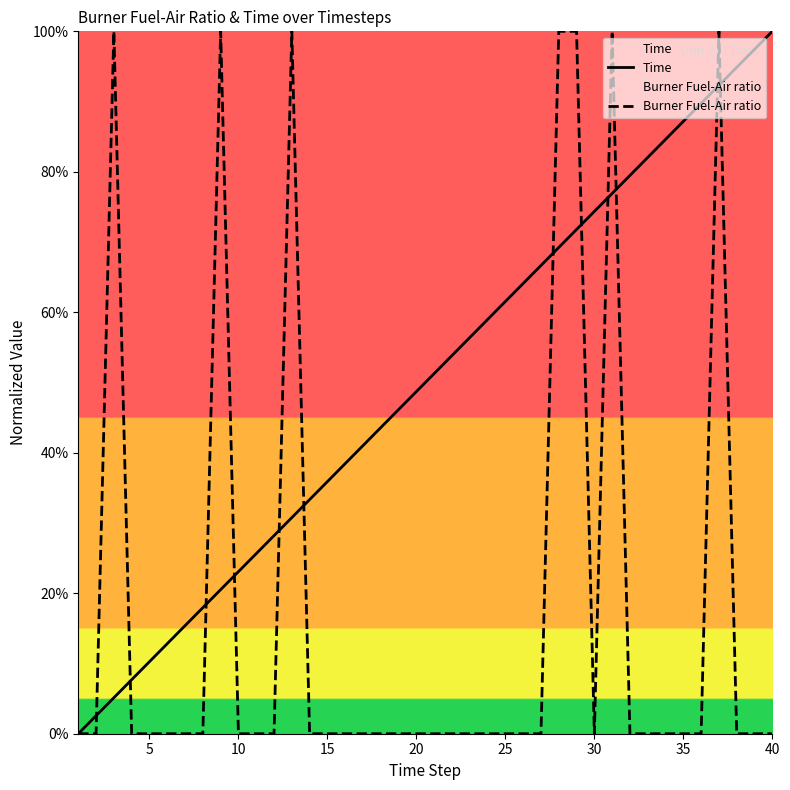

List the series in order of their overall mean, lowest first.

Burner Fuel-Air ratio, Time